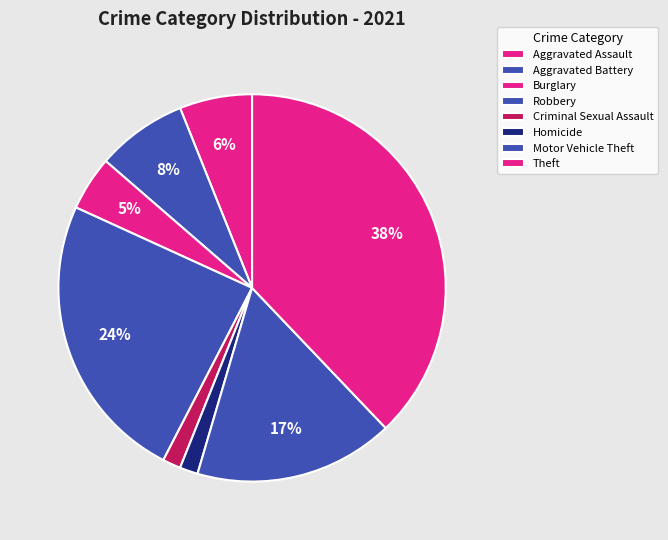

How many slices are in this pie chart?

8